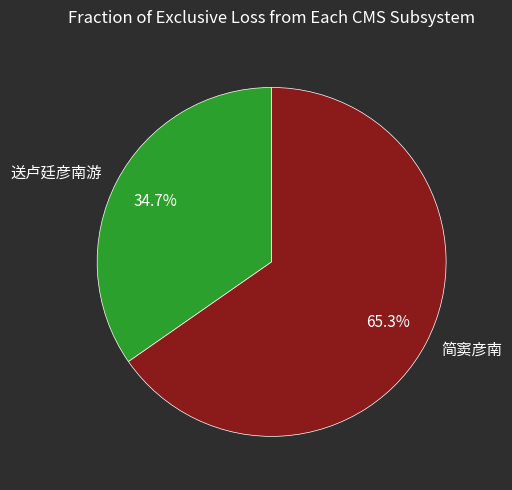

The 送卢廷彦南游 slice represents 35% of the pie. True or false?

True